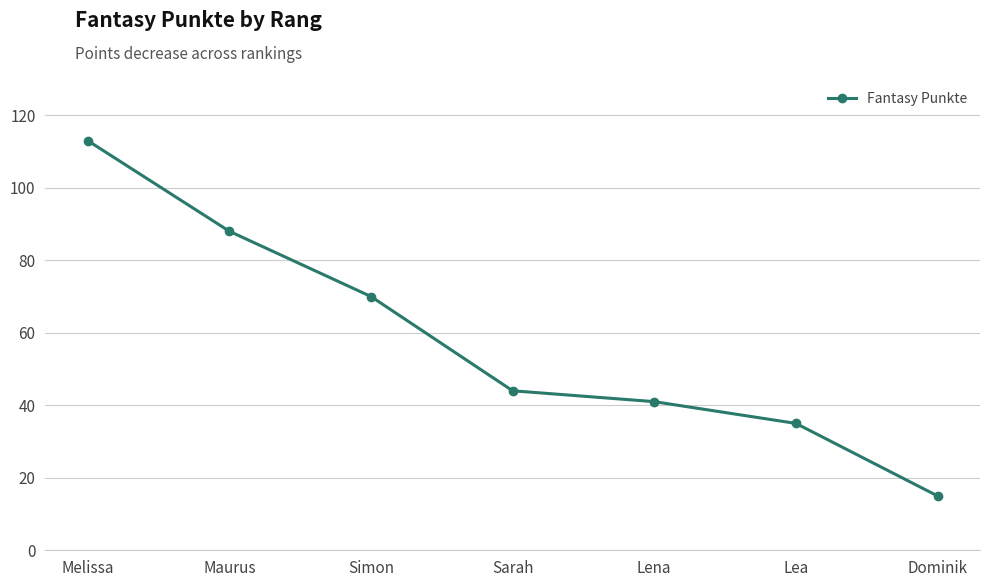

How many series are shown in this chart?

1